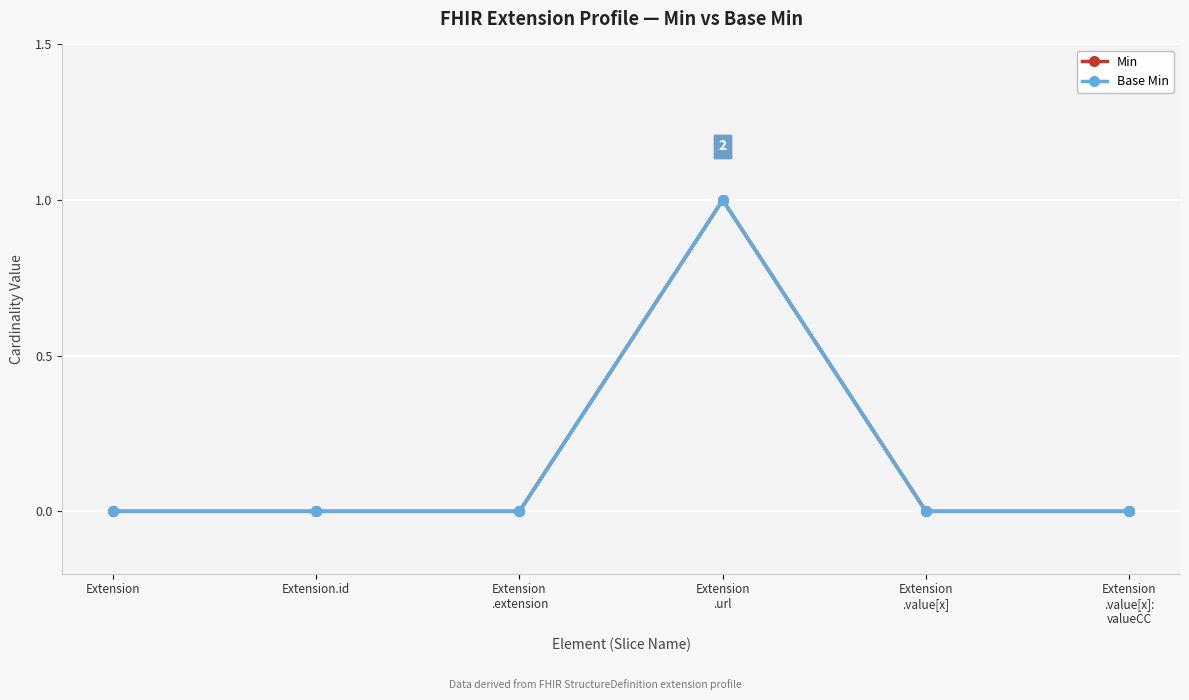

Is this an area chart (filled region under the line)?

No